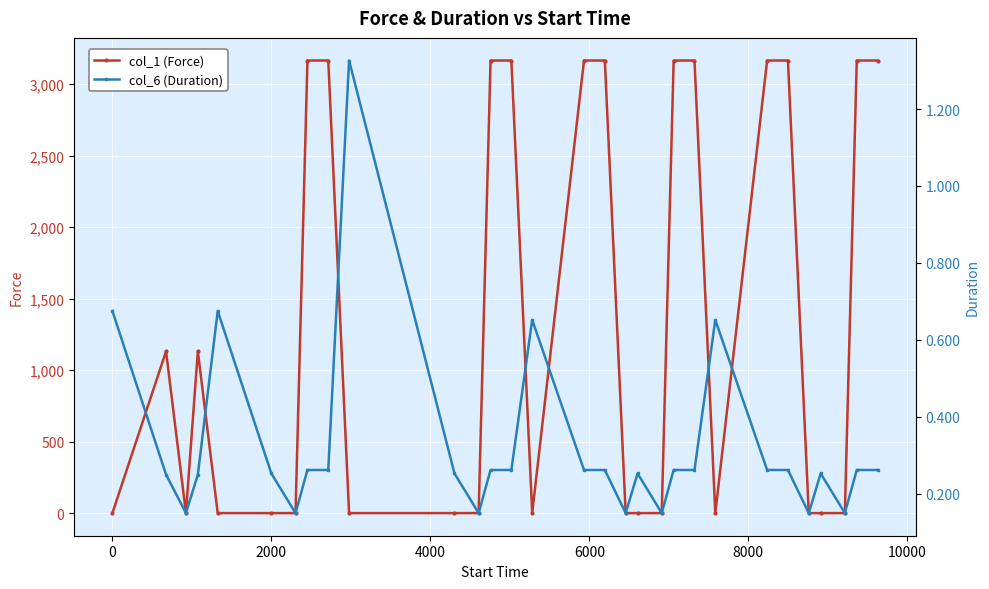

True or false: col_1 (Force) has a value of 0.0 at 0.

True